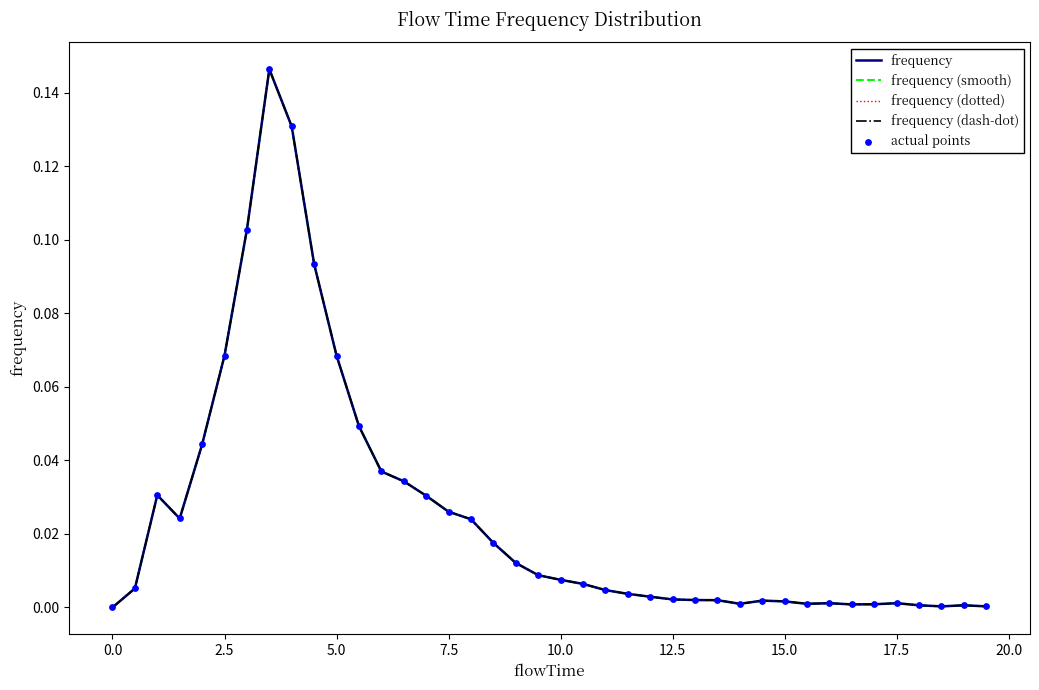

At how many categories does at least one series exceed 0?

39